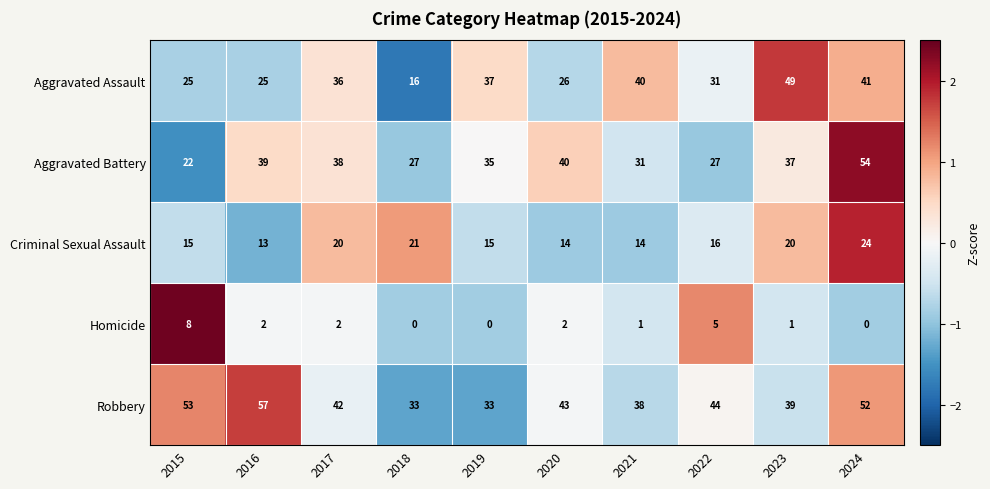

Which series has the largest range (max minus min)?

Aggravated Assault